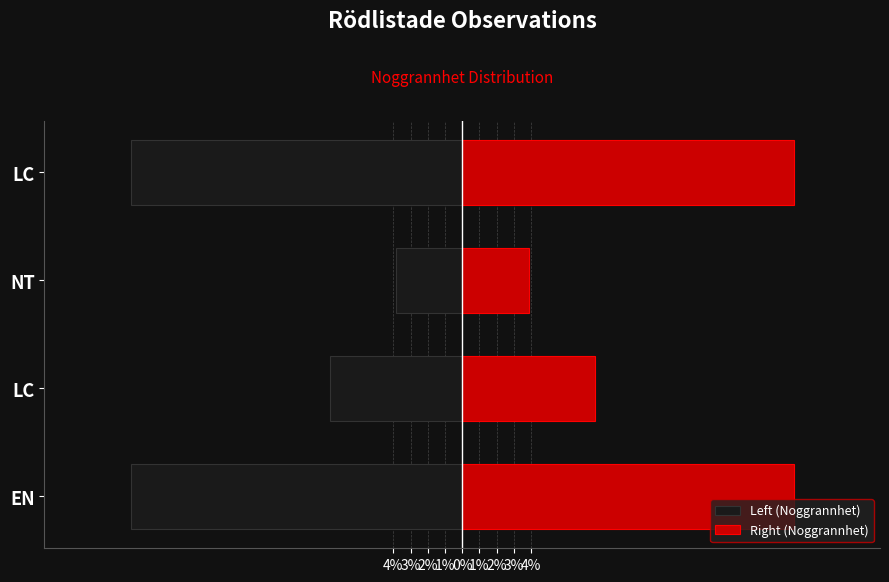

Is the value of Left (Noggrannhet) at LC greater than the value of Right (Noggrannhet) at LC?

No